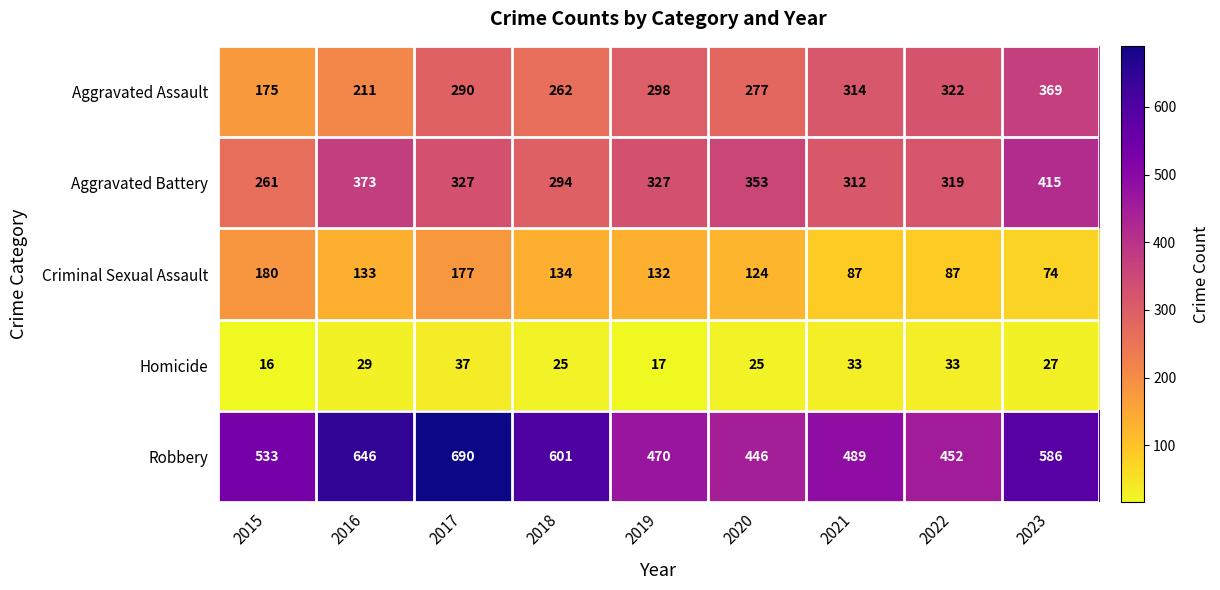

Where is Aggravated Assault nearest to the value 272?

2020